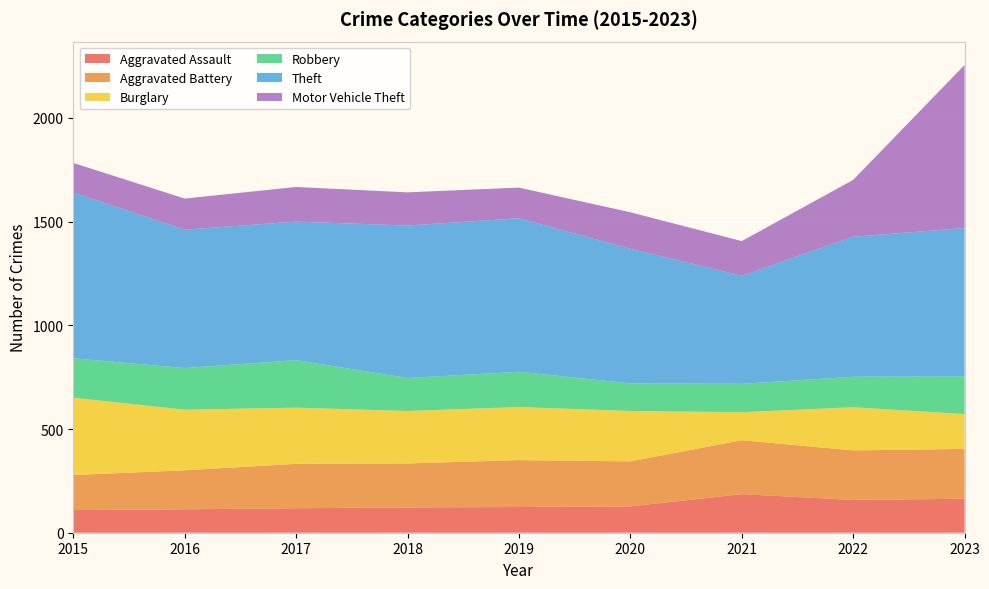

Reading right to left, what are all the values shown in this chart?

Aggravated Assault: 164	158	186	127	124	122	118	113	109
Aggravated Battery: 240	239	260	217	226	212	214	188	169
Burglary: 168	208	135	243	256	253	271	292	373
Robbery: 183	147	137	133	170	159	229	201	190
Theft: 714	675	521	649	740	735	668	667	799
Motor Vehicle Theft: 786	274	167	176	148	160	167	150	143